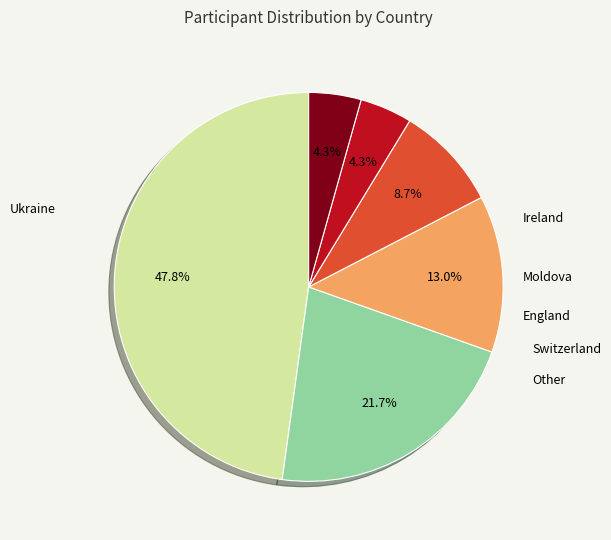

Does any single category account for the majority?

No